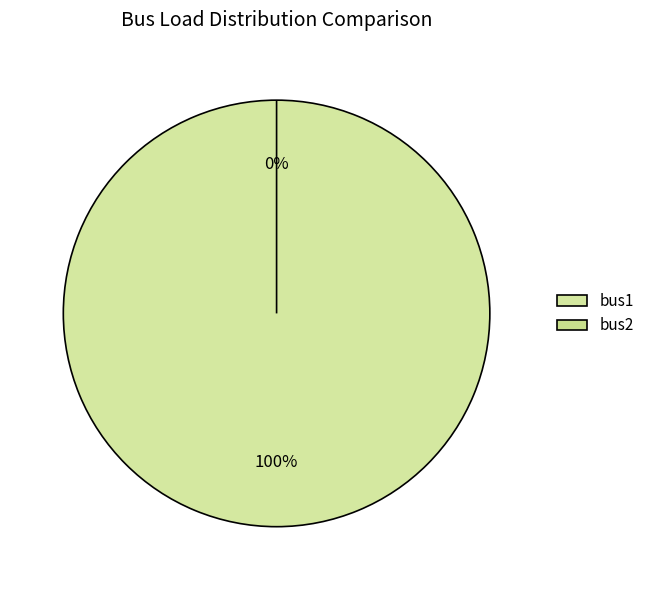

Is it true that 16 is 100% of the pie?

True